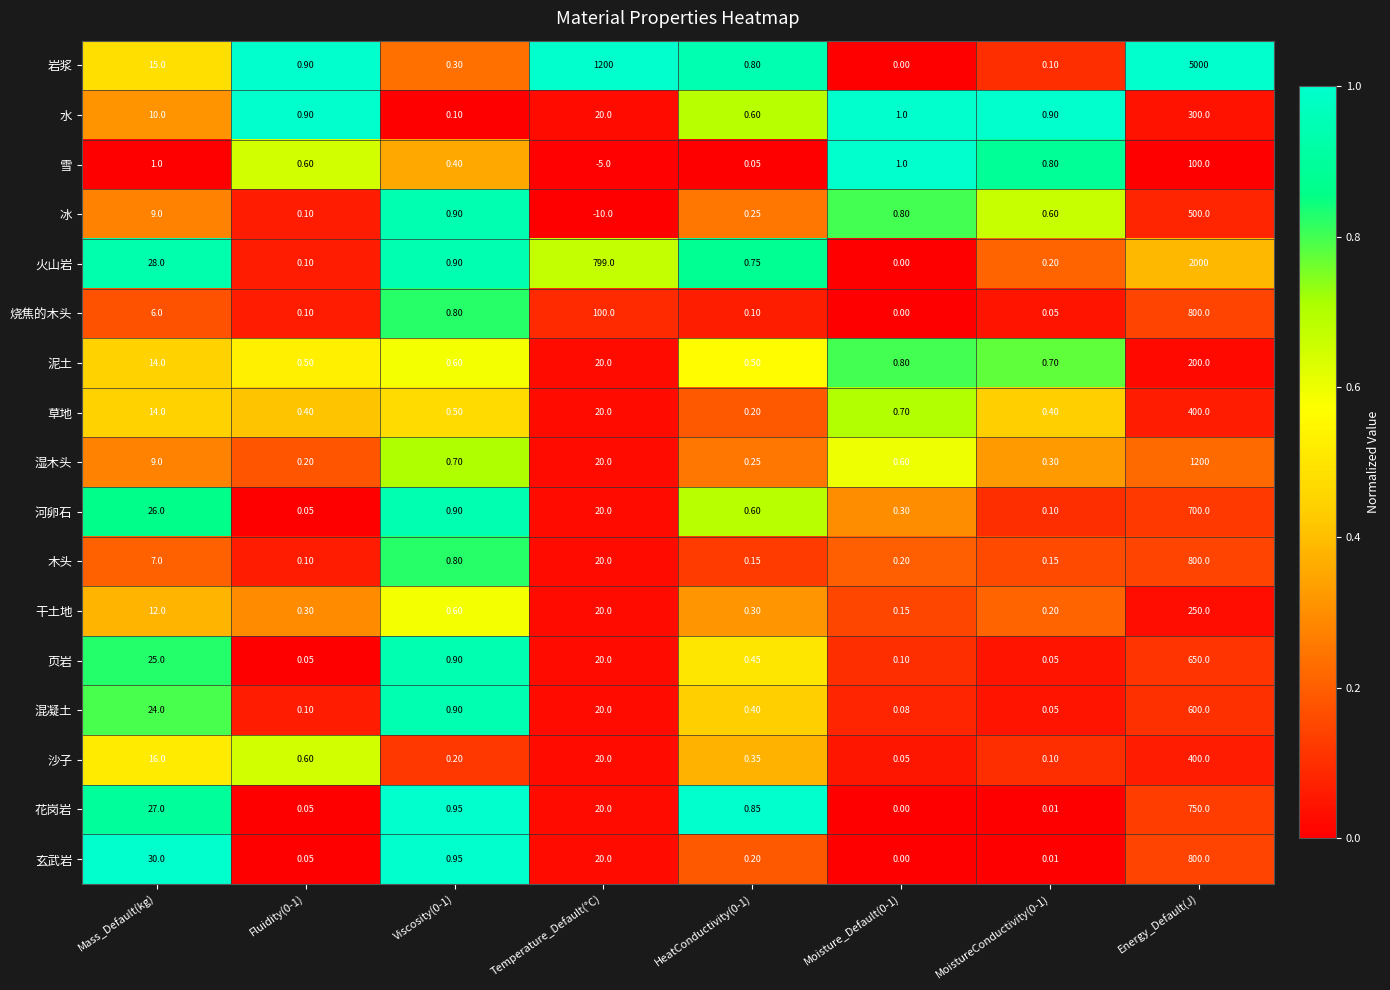

Which series has the widest spread of values?

岩浆